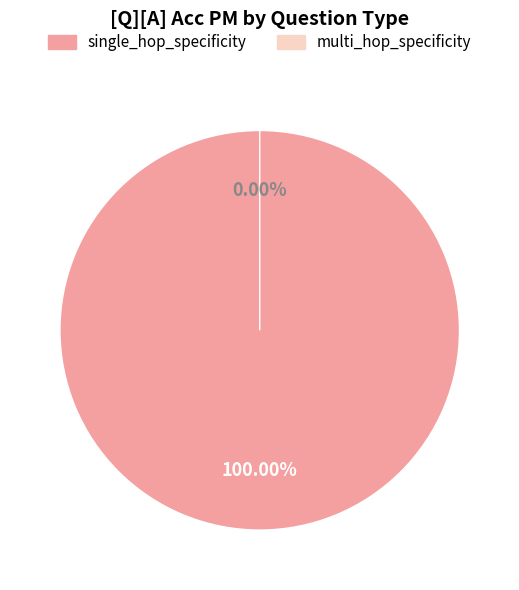

Combined, do single_hop_specificity and multi_hop_specificity account for over 50%?

Yes